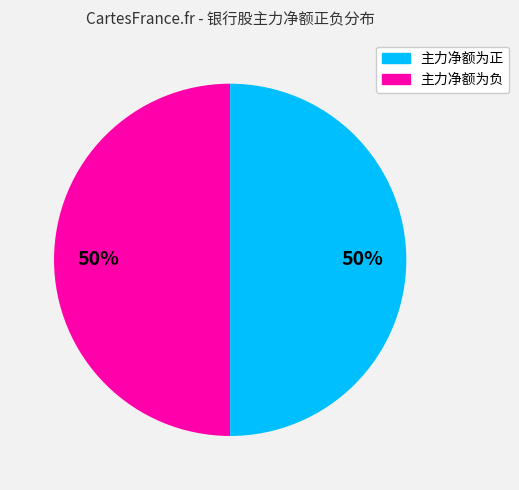

How many segments does this pie chart have?

2